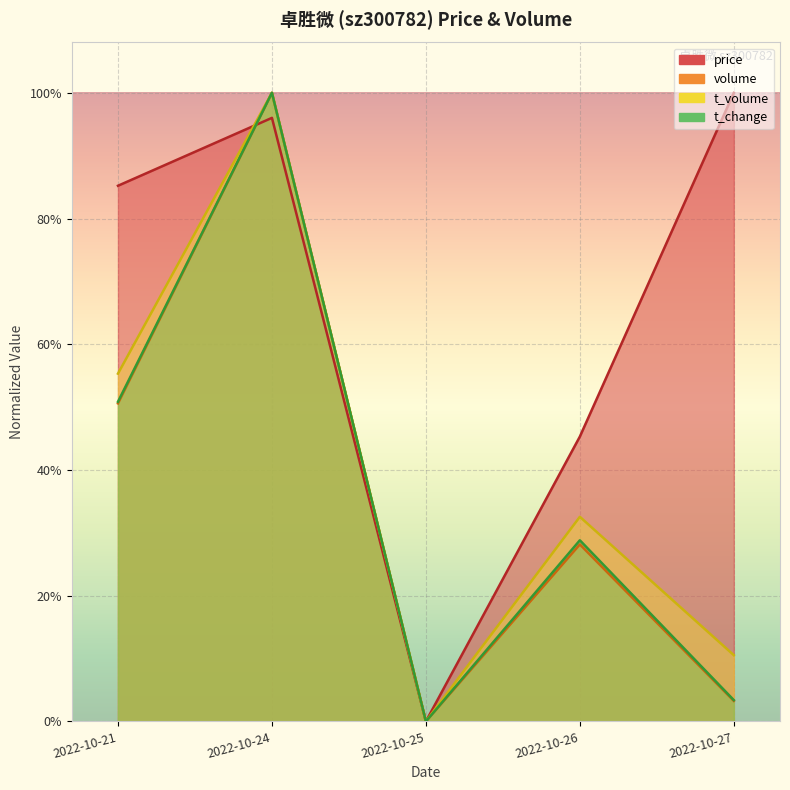

True or false: t_change and t_volume cross at least once.

False